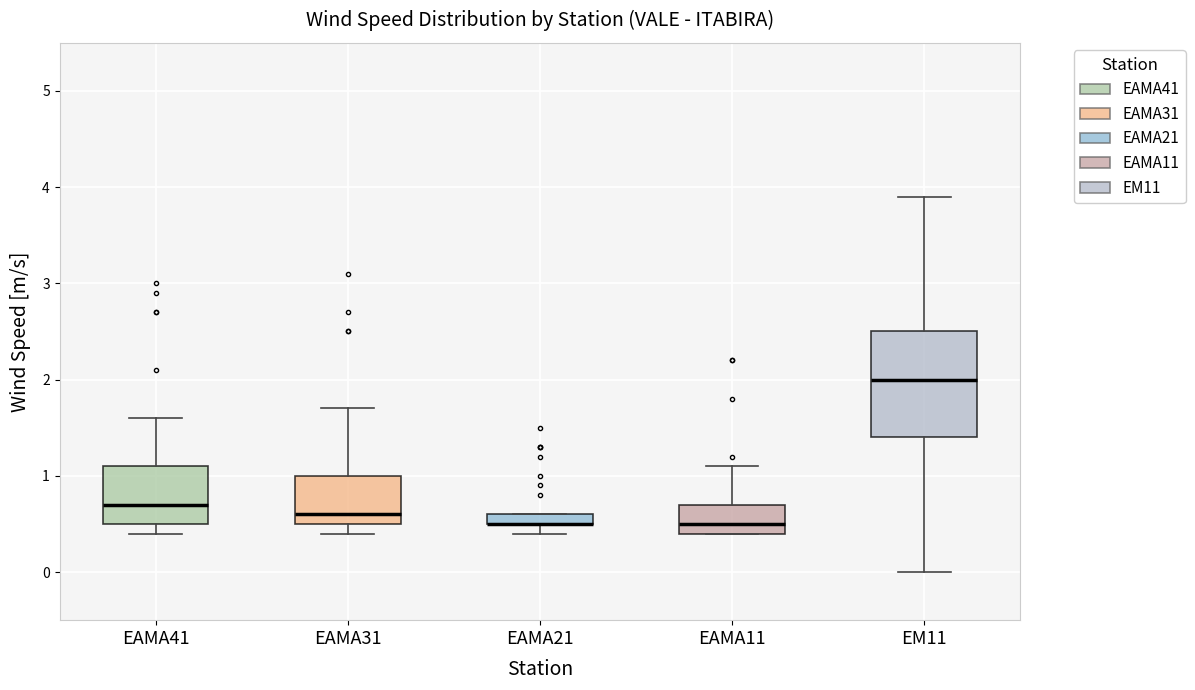

Where is the upper edge of the box for EAMA21 on the y-axis? The values are not printed on the chart, so give them approximately, as read against the axis.

0.6